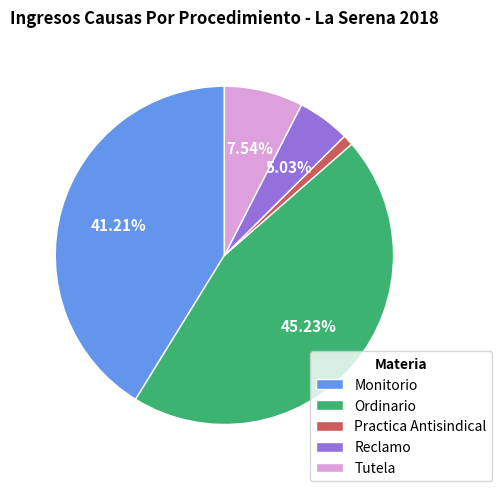

Which category has the biggest portion of the pie?

Ordinario